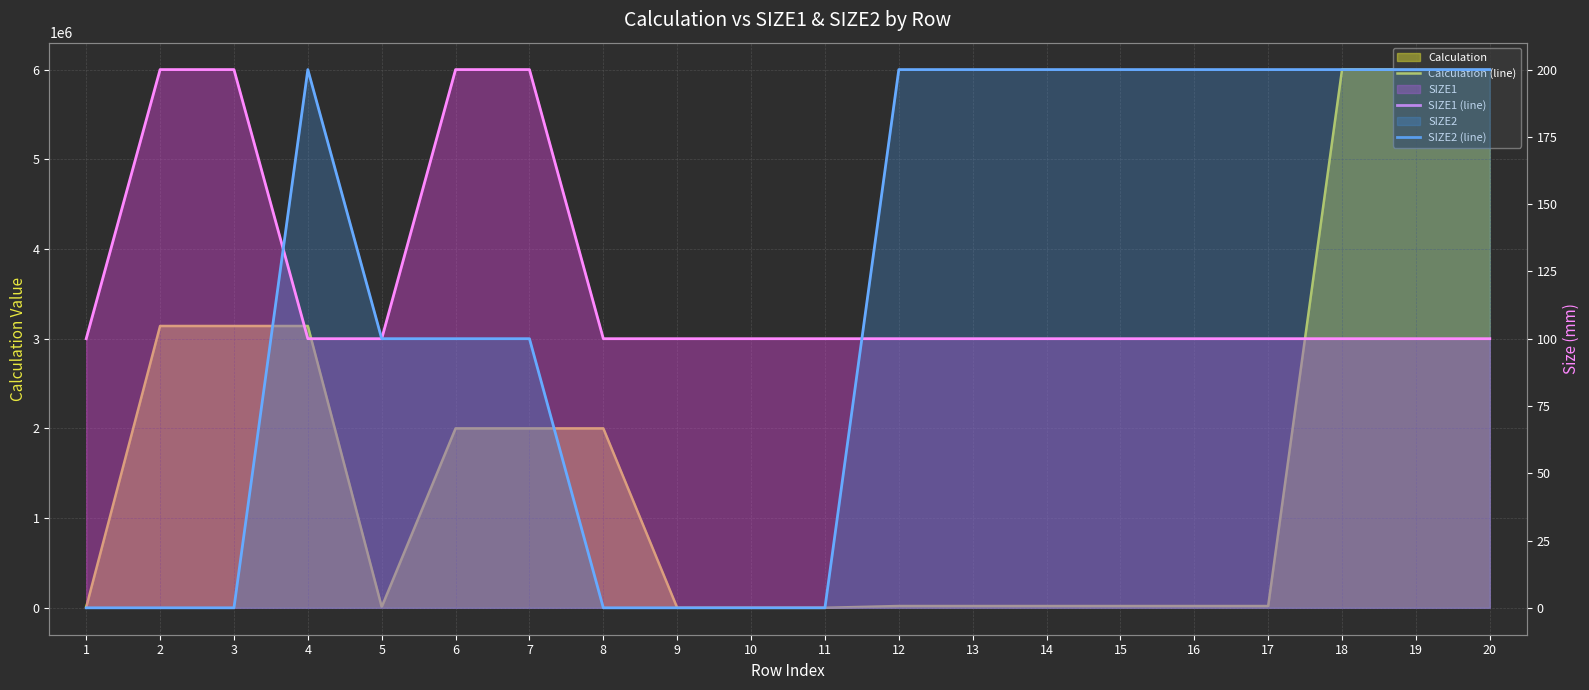

Which series has the widest spread of values?

Calculation (line)